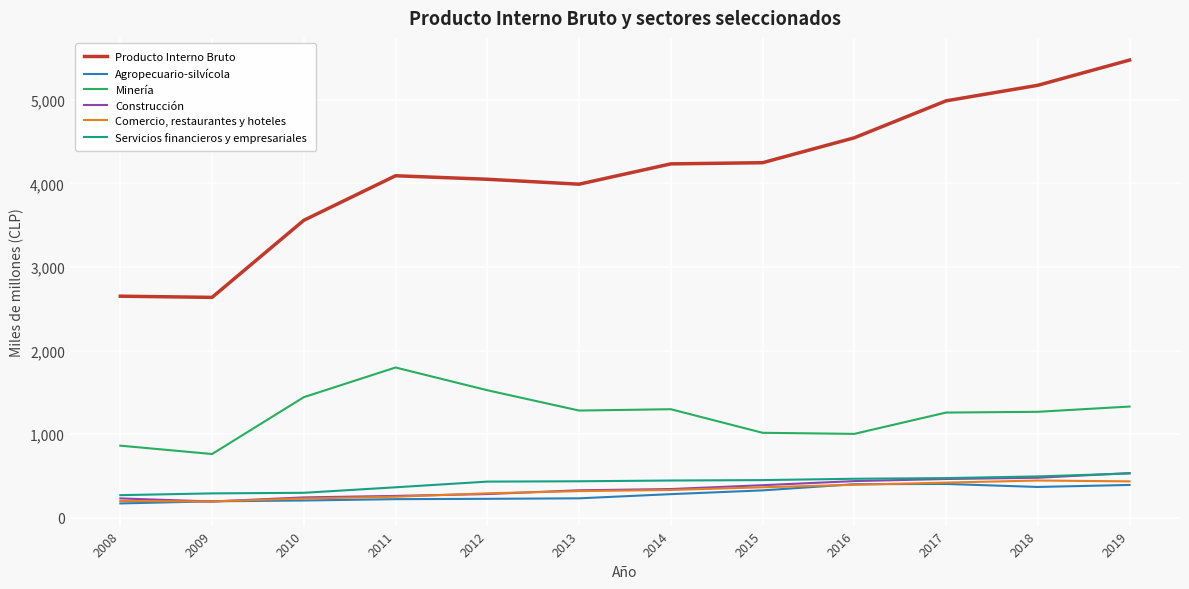

What is the minimum value for Agropecuario-silvícola?

171